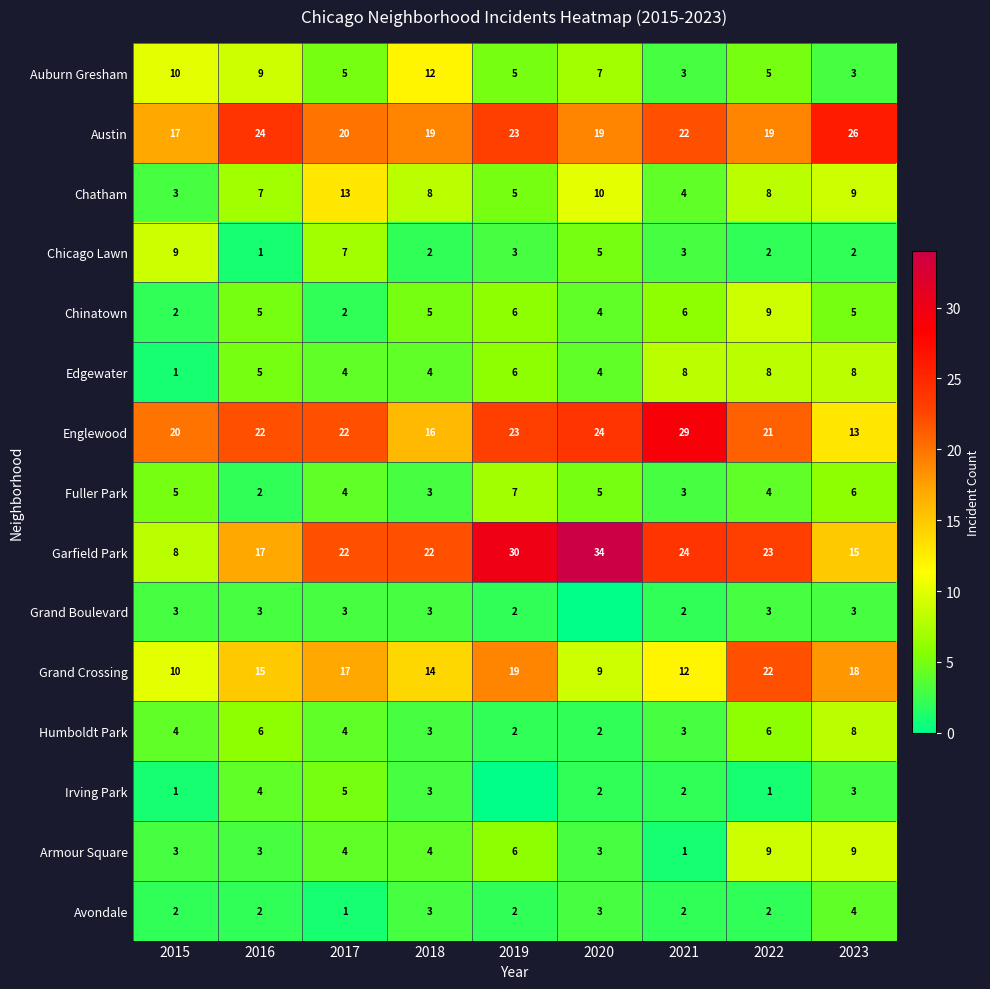

At how many categories does at least one series exceed 28?

3